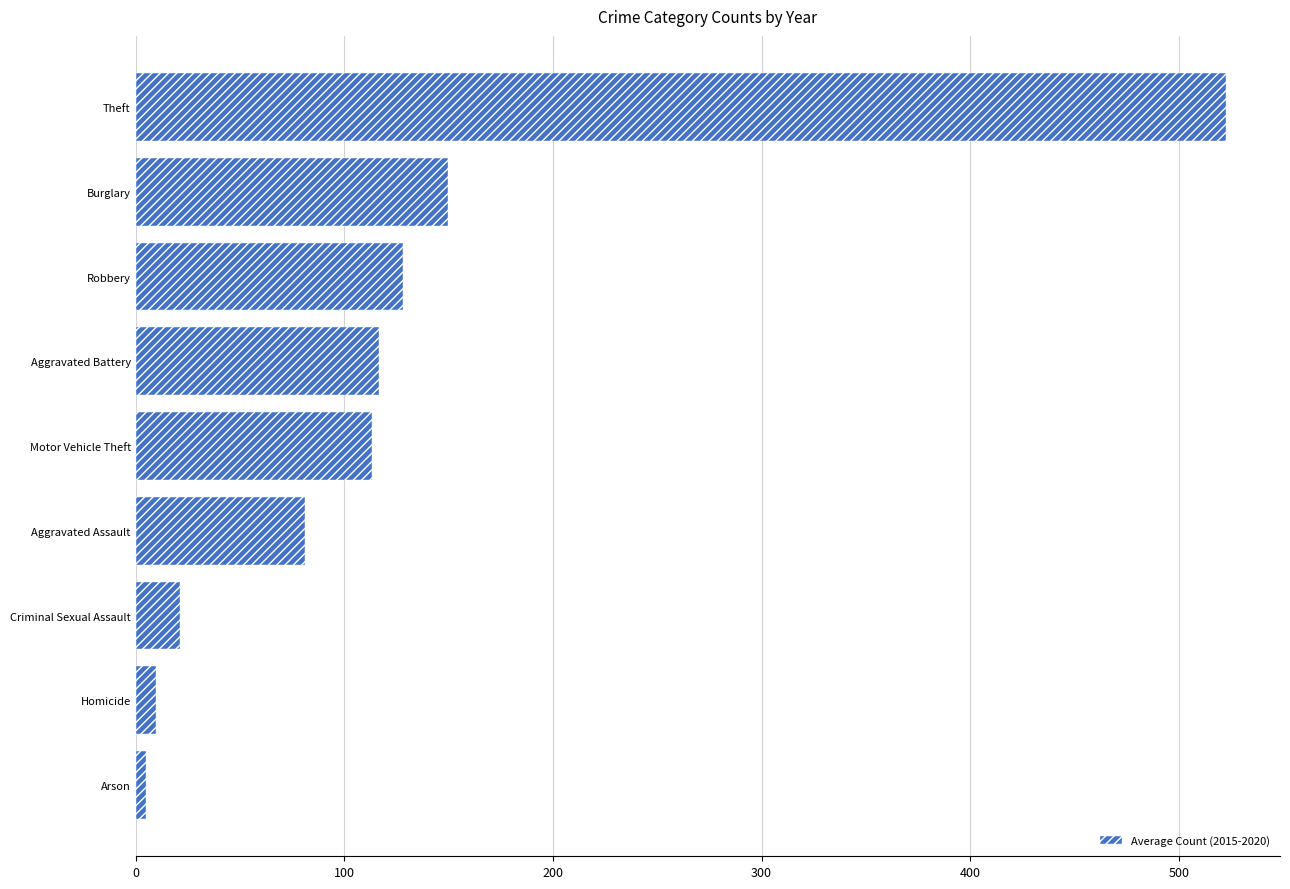

True or false: the data shows 522.3 at Theft.

True